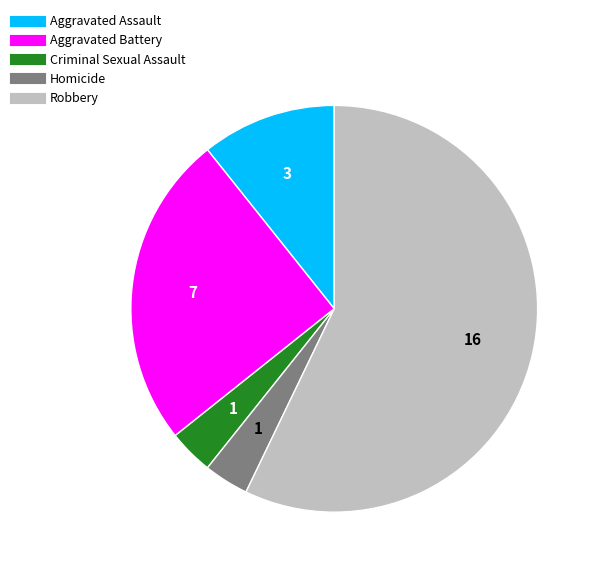

Is it true that Robbery is 72% of the pie?

False